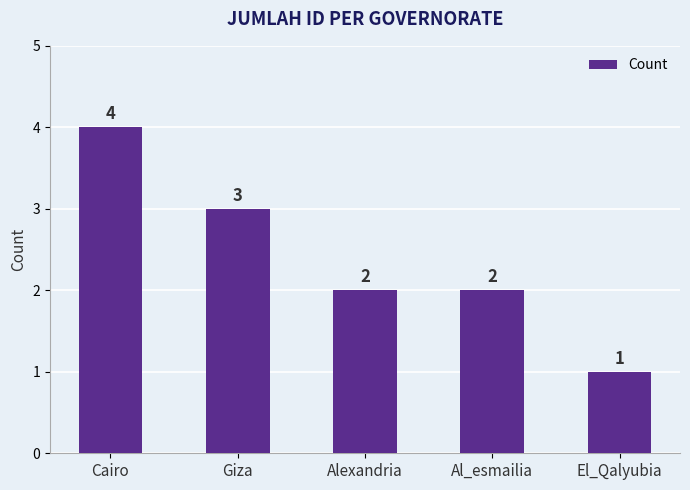

What is the label of the 1st bar from the right?

El_Qalyubia